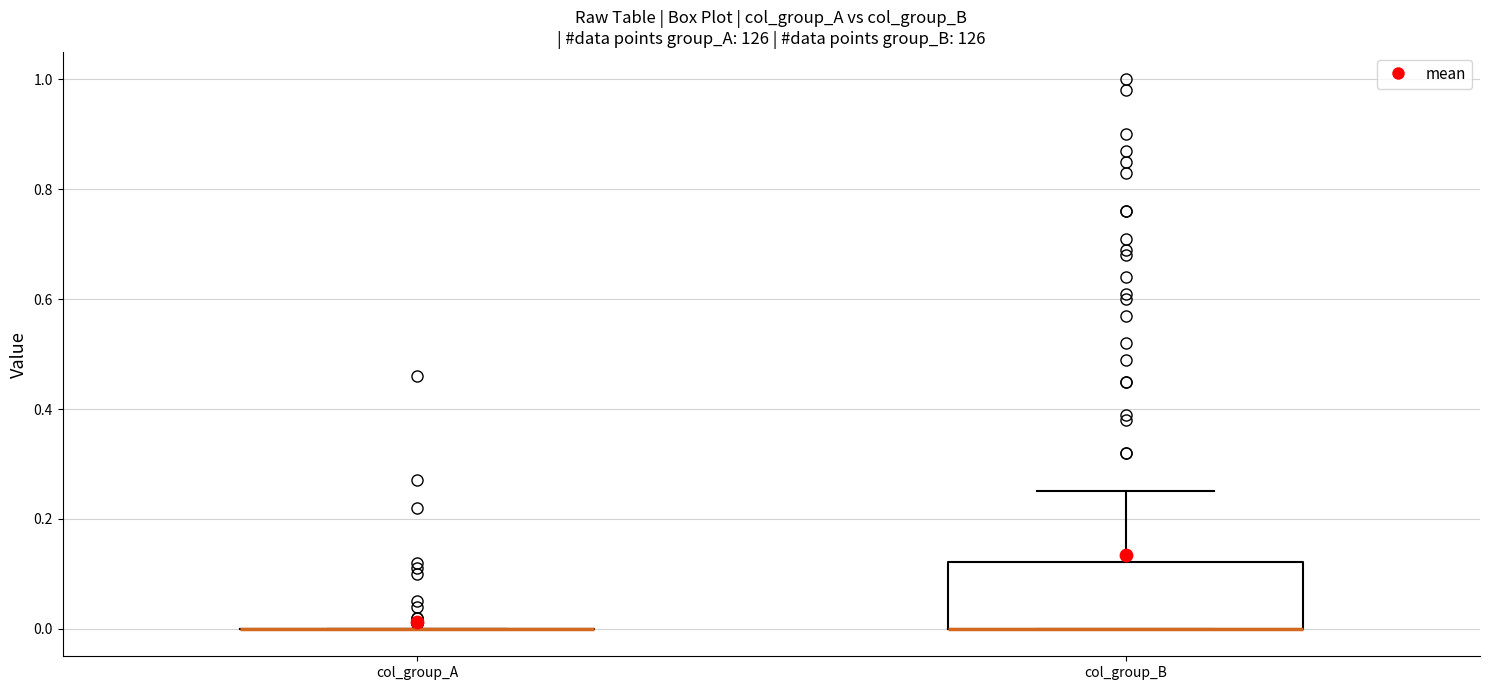

Where does the upper whisker of the box for col_group_B end on the y-axis? The values are not printed on the chart, so give them approximately, as read against the axis.

0.26